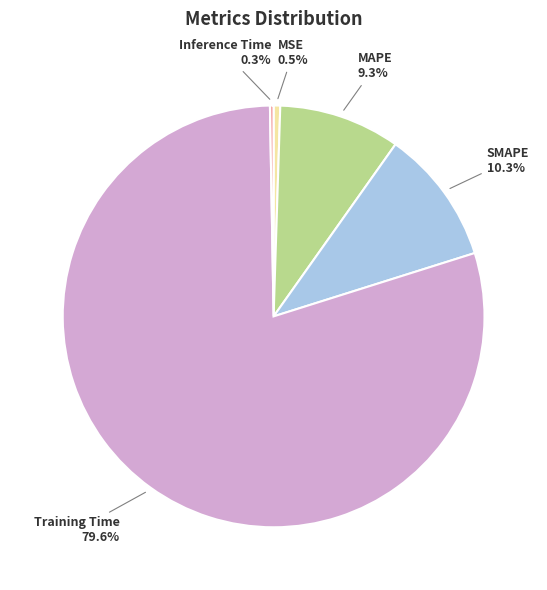

Which slice is the largest?

Training Time